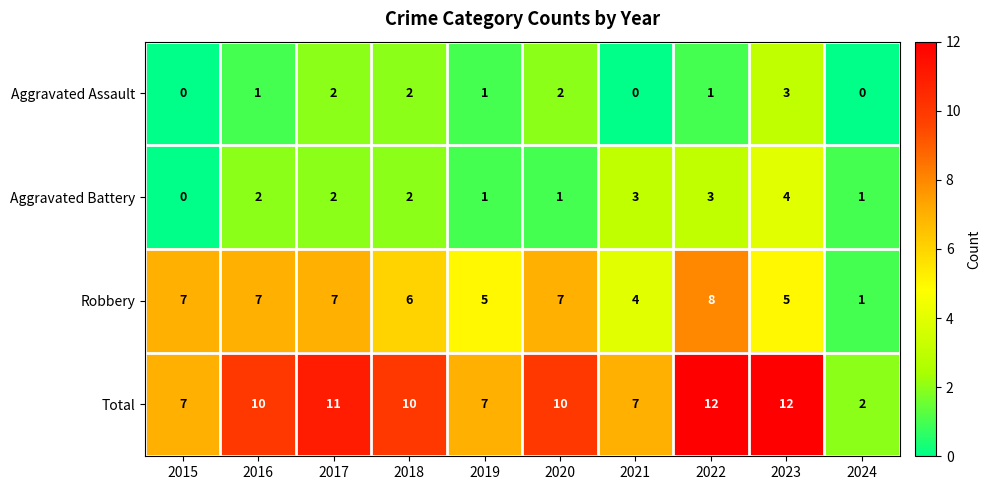

Is it true that Aggravated Battery equals 1 at 2024?

True